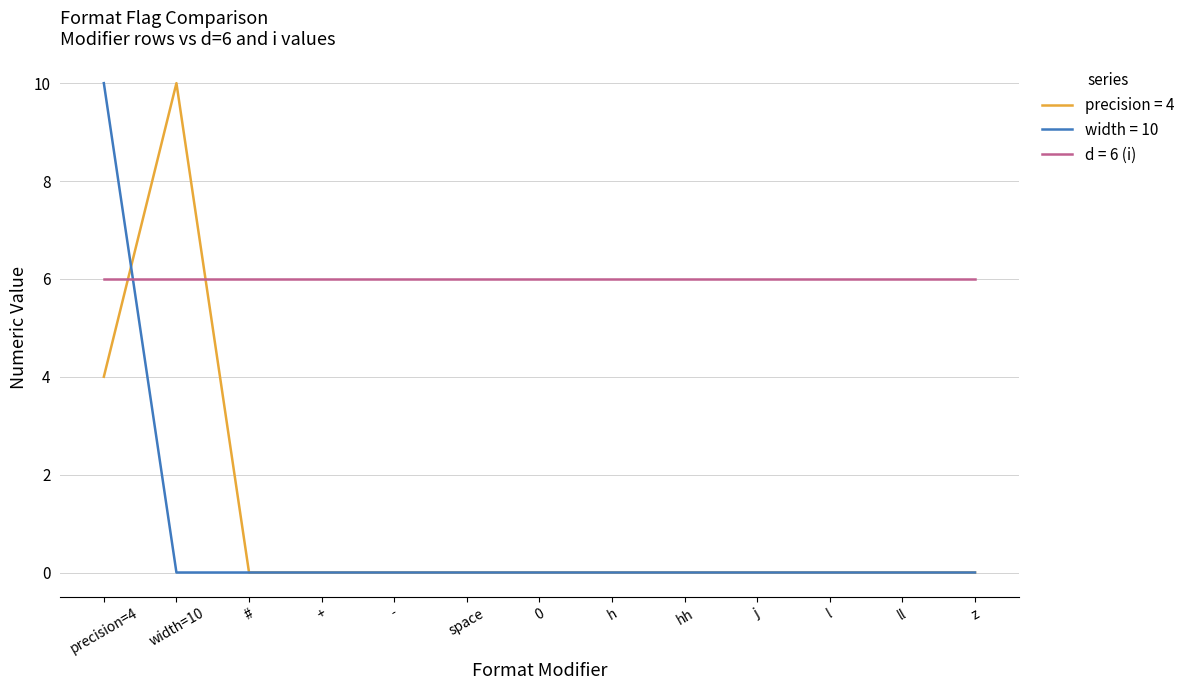

What is the maximum value shown in the chart?

10